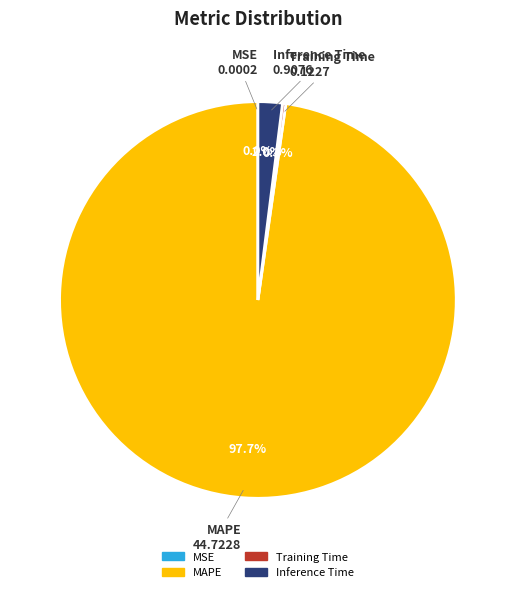

Which category has the biggest portion of the pie?

MAPE